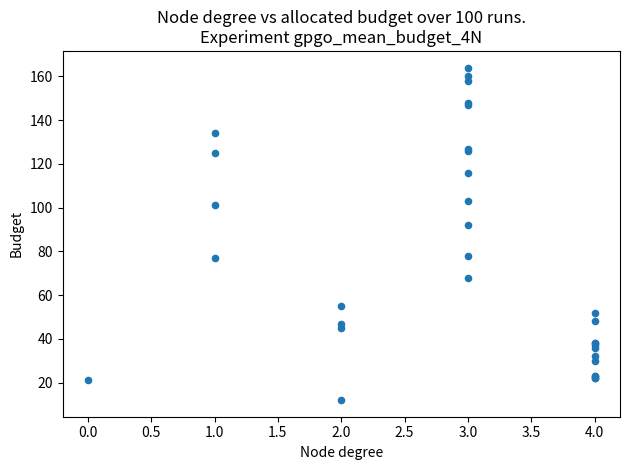

What Y value in the scatter plot is closest to 88?

92